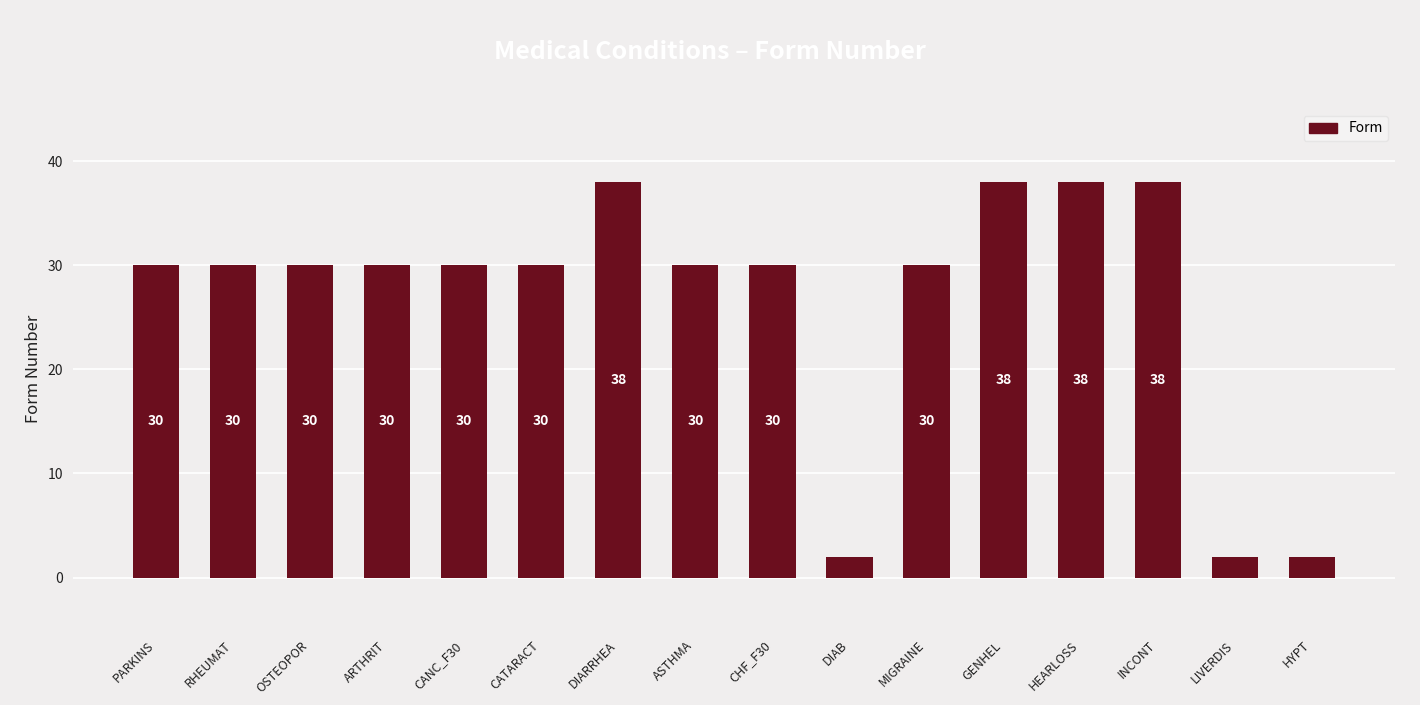

What is the greatest value displayed?

38